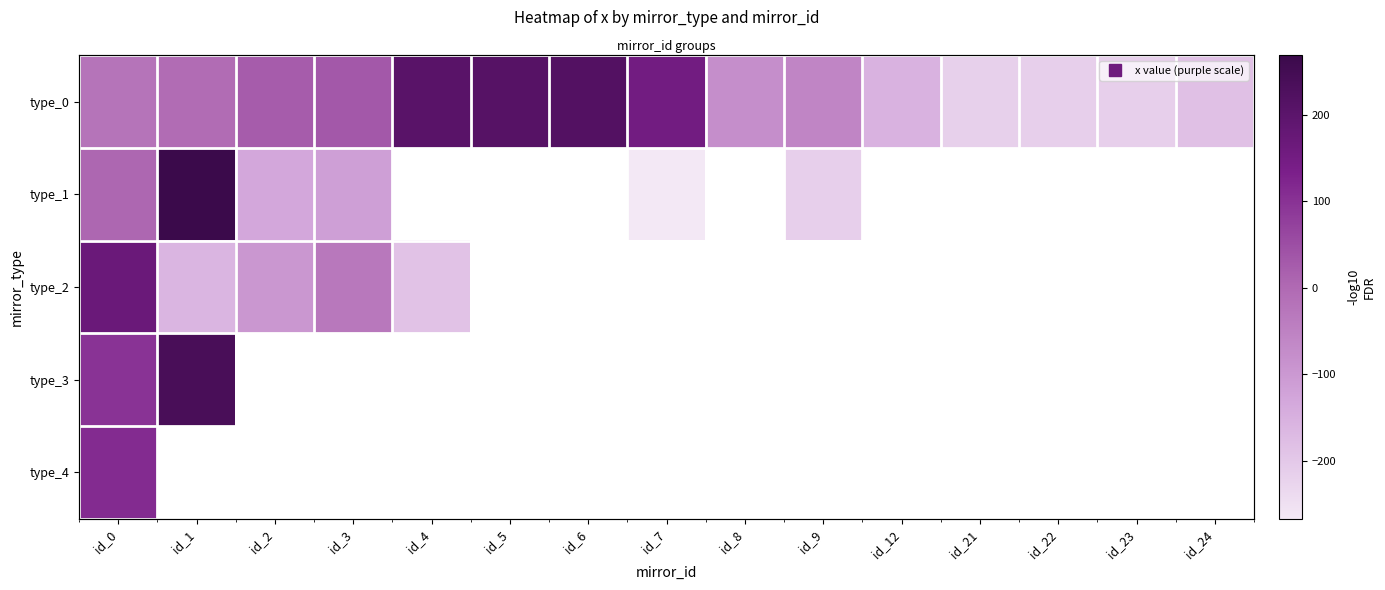

Between id_9 and id_23, which series saw the biggest shift?

type_0